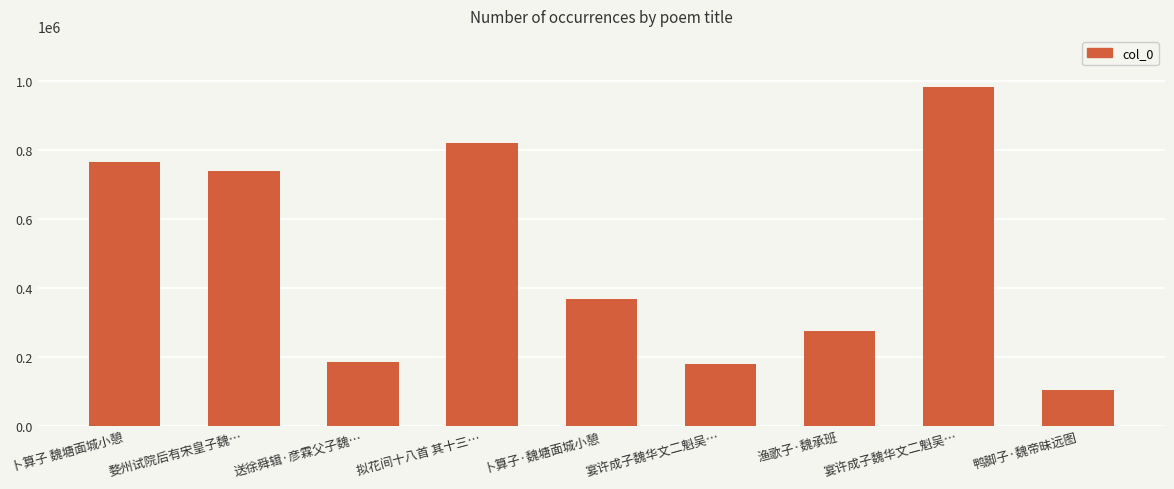

Are the bars horizontal?

No